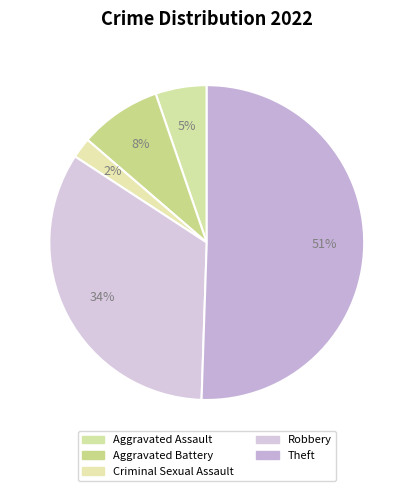

Does any single category account for the majority?

Yes